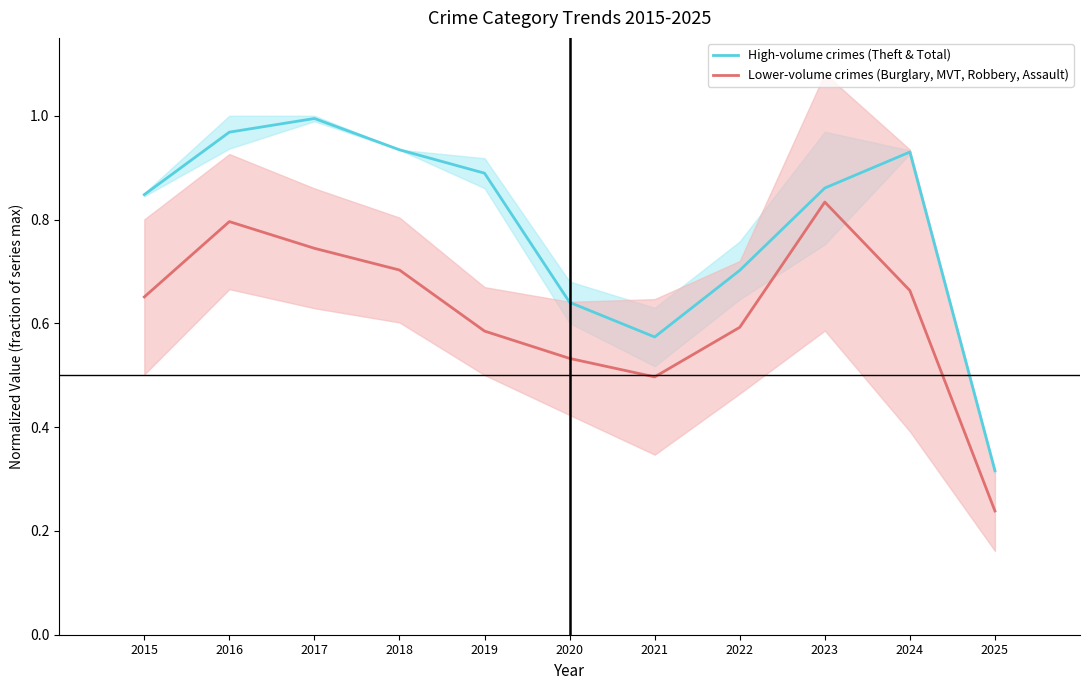

Reading right to left, list all the values displayed in this chart.

High-volume crimes (Theft & Total): 0.3	0.9	0.9	0.7	0.6	0.6	0.9	0.9	1.0	1.0	0.8
Lower-volume crimes (Burglary, MVT, Robbery, Assault): 0.2	0.7	0.8	0.6	0.5	0.5	0.6	0.7	0.7	0.8	0.7